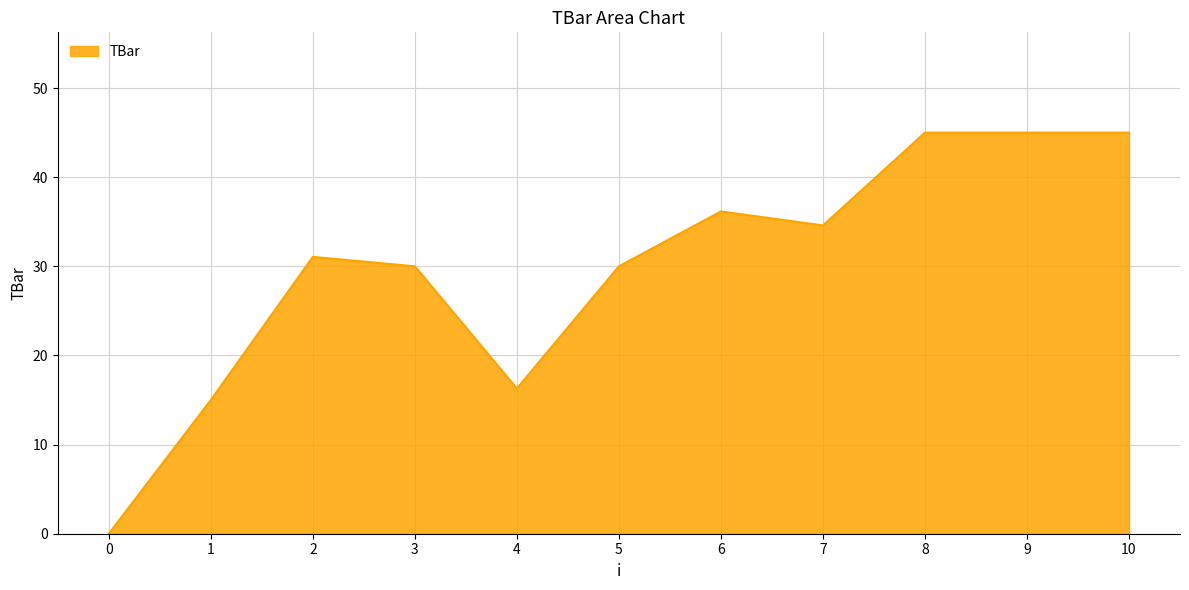

How many lines are shown in the chart?

1